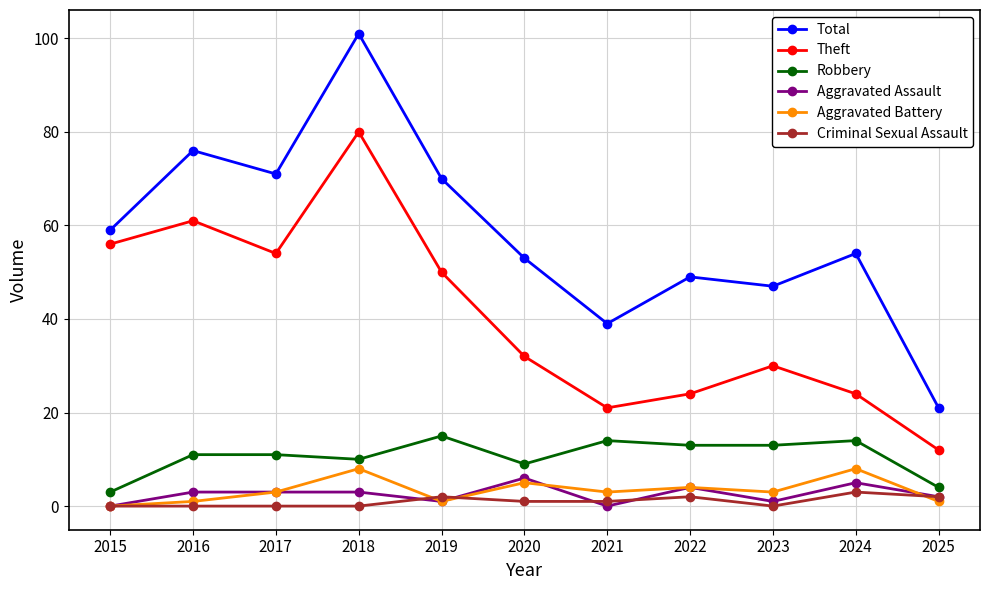

True or false: Criminal Sexual Assault and Total intersect in this chart.

False